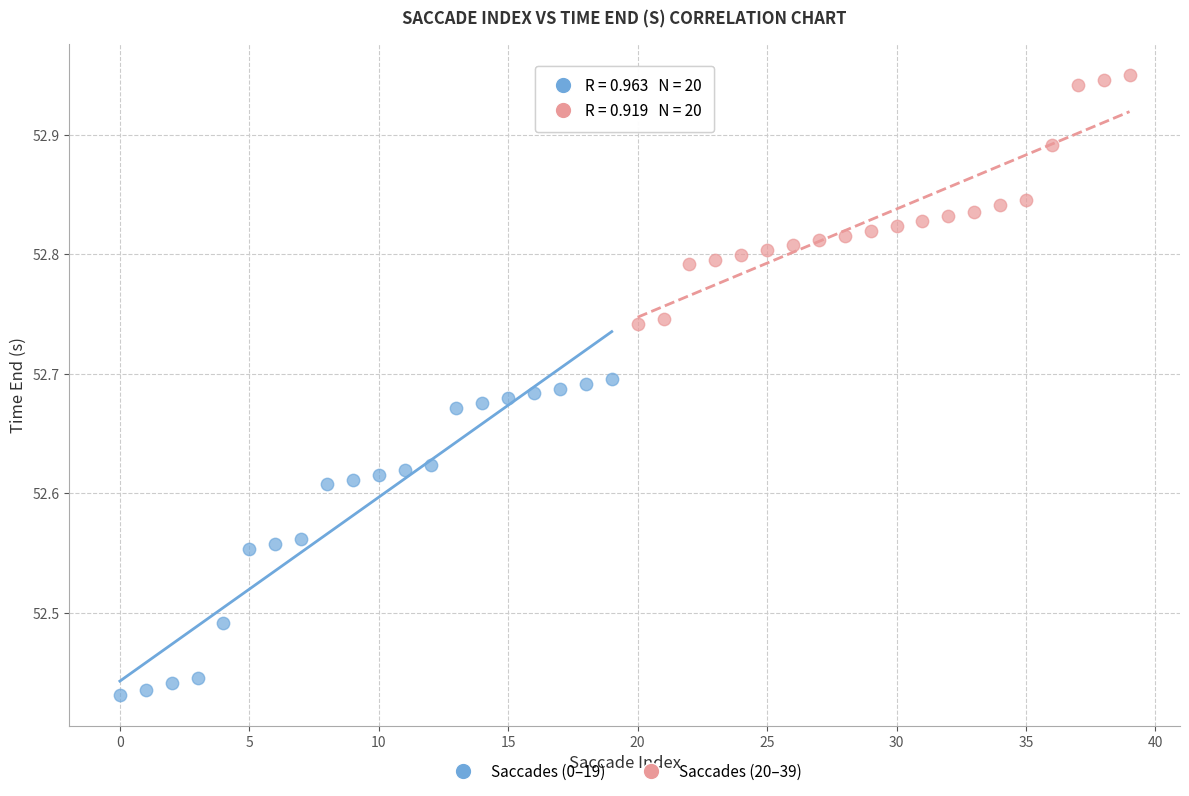

Which series reaches the maximum Y coordinate?

Saccades (20–39)